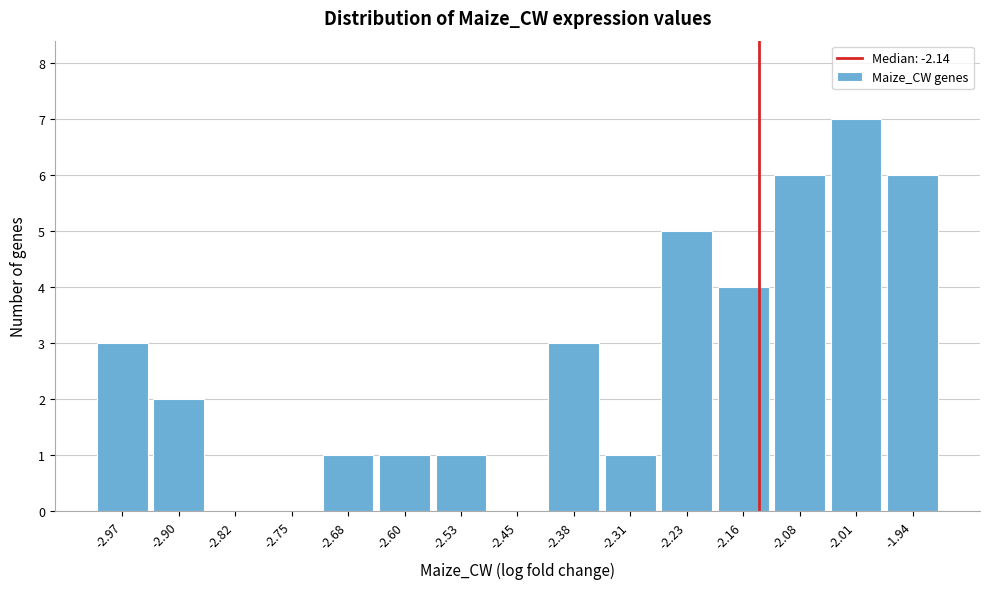

Which range on the x-axis has the tallest bar?

-2.05 to -1.97